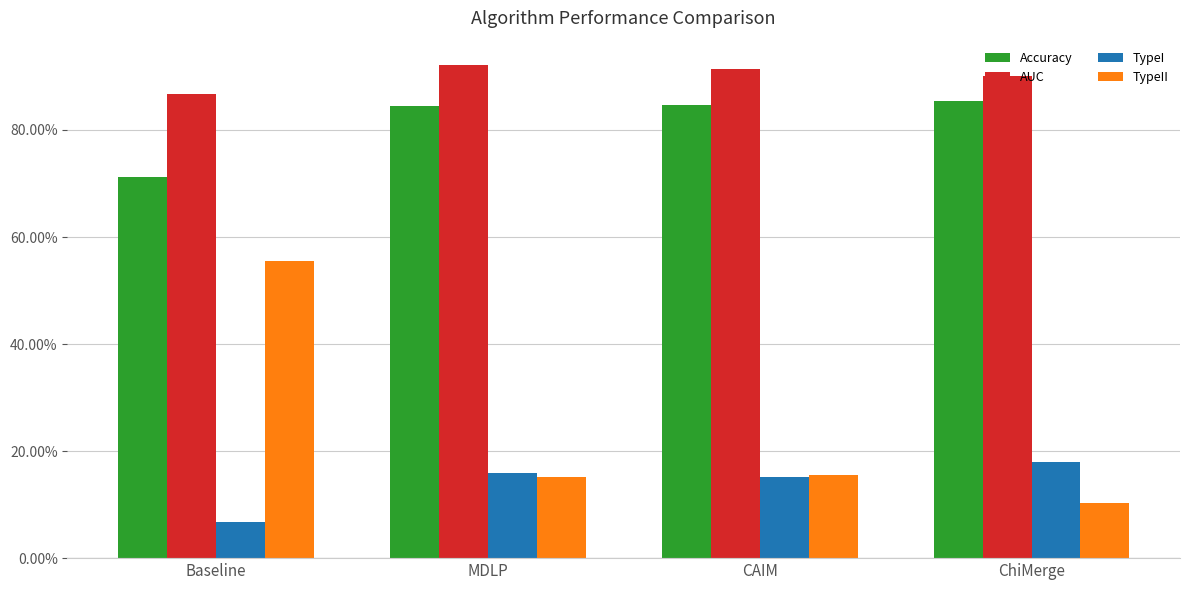

What position from the right is CAIM?

2